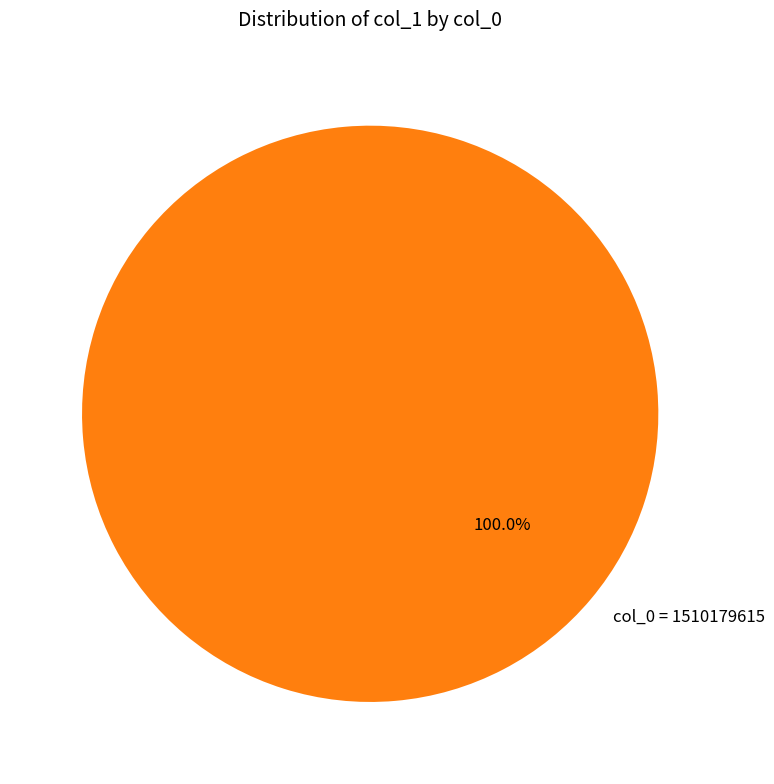

Rank the categories by value from lowest to highest.

col_0 = 1510179615